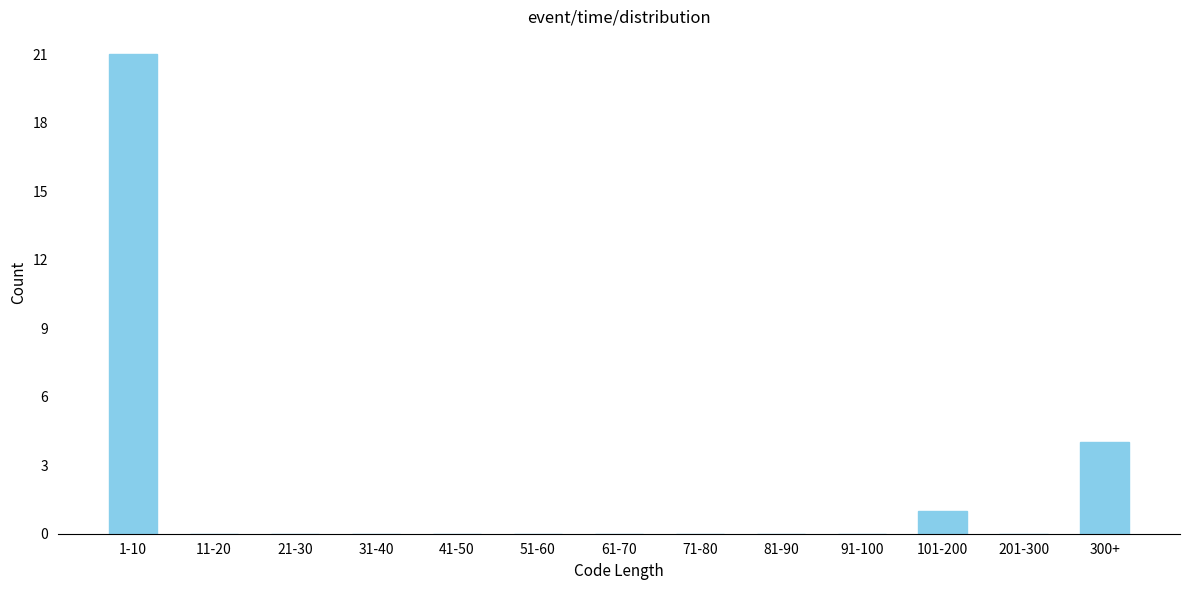

Reading left to right, extract all data points from this chart.

1-10=21	11-20=0	21-30=0	31-40=0	41-50=0	51-60=0	61-70=0	71-80=0	81-90=0	91-100=0	101-200=1	201-300=0	300+=4